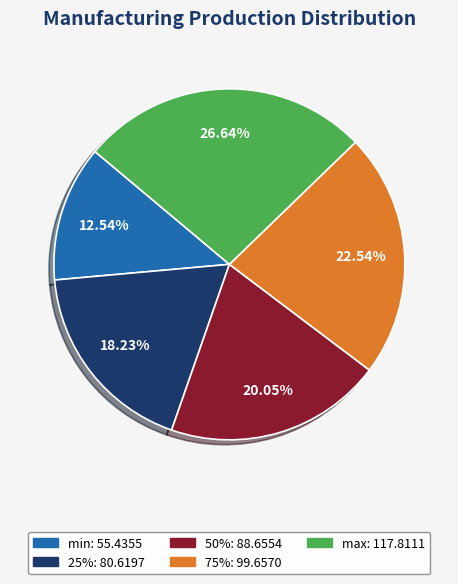

What percentage is the min slice, to the nearest percent?

13%